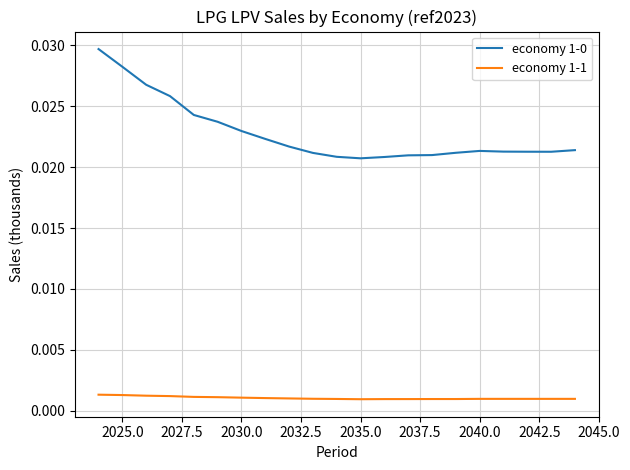

True or false: economy 1-0 and economy 1-1 intersect in this chart.

False